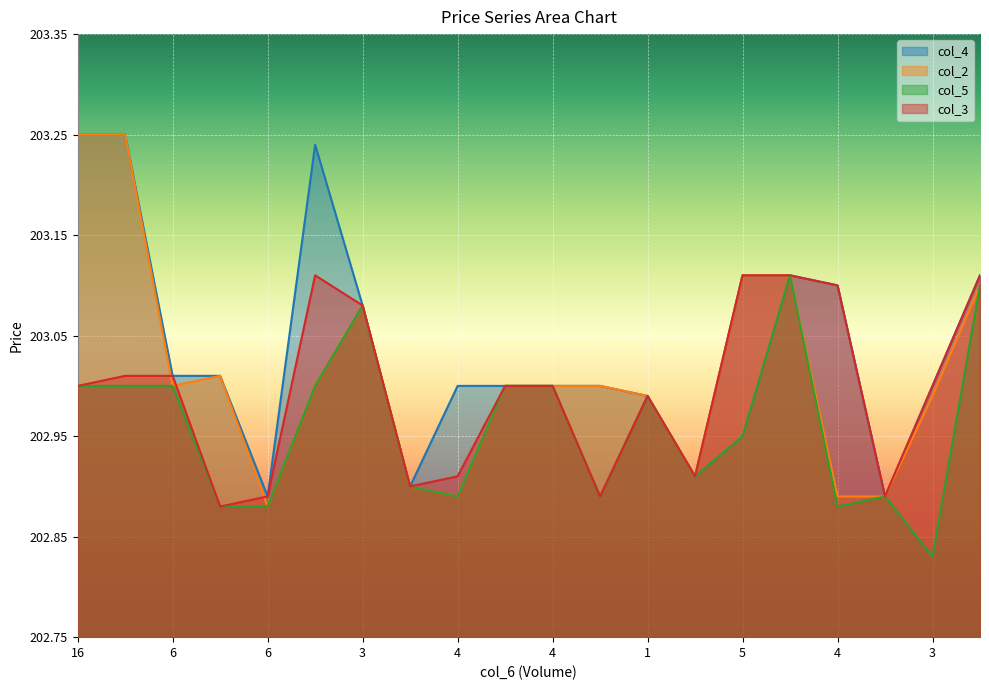

Reading left to right, extract all data points from this chart.

col_4: 203.2	203.2	203.0	203.0	202.9	203.2	203.1	202.9	203.0	203.0	203.0	203.0	203.0	202.9	203.1	203.1	203.1	202.9	203.0	203.1
col_2: 203.2	203.2	203.0	203.0	202.9	203.0	203.1	202.9	202.9	203.0	203.0	203.0	203.0	202.9	203.1	203.1	202.9	202.9	203.0	203.1
col_5: 203.0	203.0	203.0	202.9	202.9	203.0	203.1	202.9	202.9	203.0	203.0	202.9	203.0	202.9	202.9	203.1	202.9	202.9	202.8	203.1
col_3: 203.0	203.0	203.0	202.9	202.9	203.1	203.1	202.9	202.9	203.0	203.0	202.9	203.0	202.9	203.1	203.1	203.1	202.9	203.0	203.1